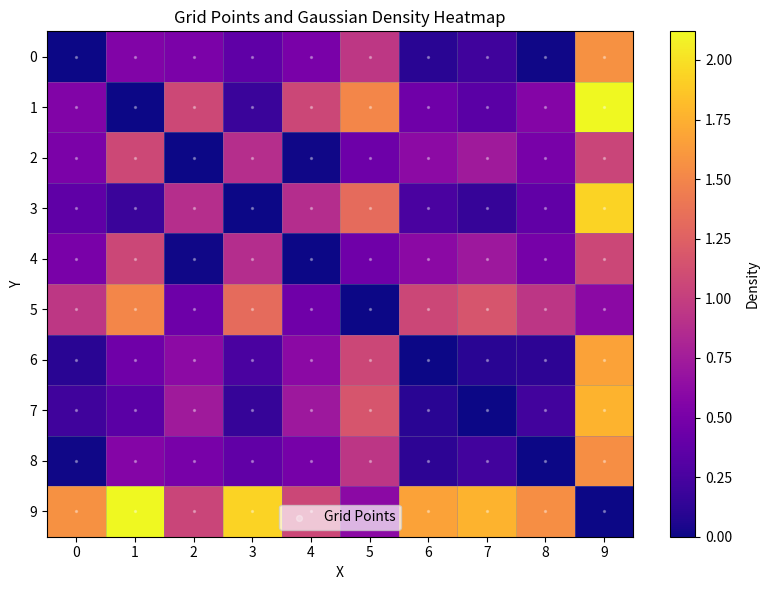

Reading right to left, list all the values displayed in this chart.

0: 1.6	0.0	0.2	0.1	0.9	0.5	0.4	0.5	0.6	0.0
1: 2.1	0.6	0.3	0.5	1.5	1.1	0.2	1.1	0.0	0.6
2: 1.1	0.5	0.7	0.6	0.4	0.0	0.9	0.0	1.1	0.5
3: 1.9	0.4	0.2	0.3	1.3	0.9	0.0	0.9	0.2	0.4
4: 1.1	0.5	0.7	0.6	0.5	0.0	0.9	0.0	1.1	0.5
5: 0.6	0.9	1.2	1.1	0.0	0.5	1.3	0.4	1.5	0.9
6: 1.7	0.1	0.1	0.0	1.1	0.6	0.3	0.6	0.5	0.1
7: 1.8	0.2	0.0	0.1	1.2	0.7	0.2	0.7	0.3	0.2
8: 1.6	0.0	0.2	0.1	0.9	0.5	0.4	0.5	0.6	0.0
9: 0.0	1.6	1.8	1.7	0.6	1.1	1.9	1.1	2.1	1.6